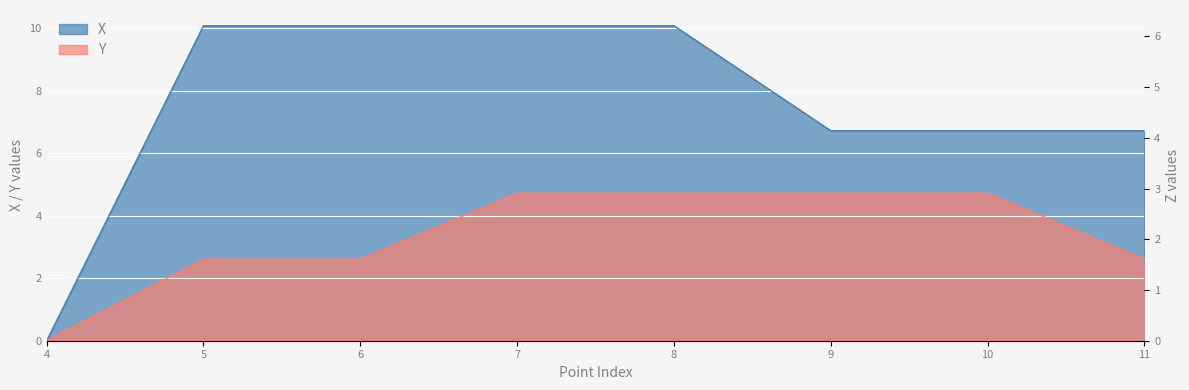

At which label does Y reach its minimum?

4